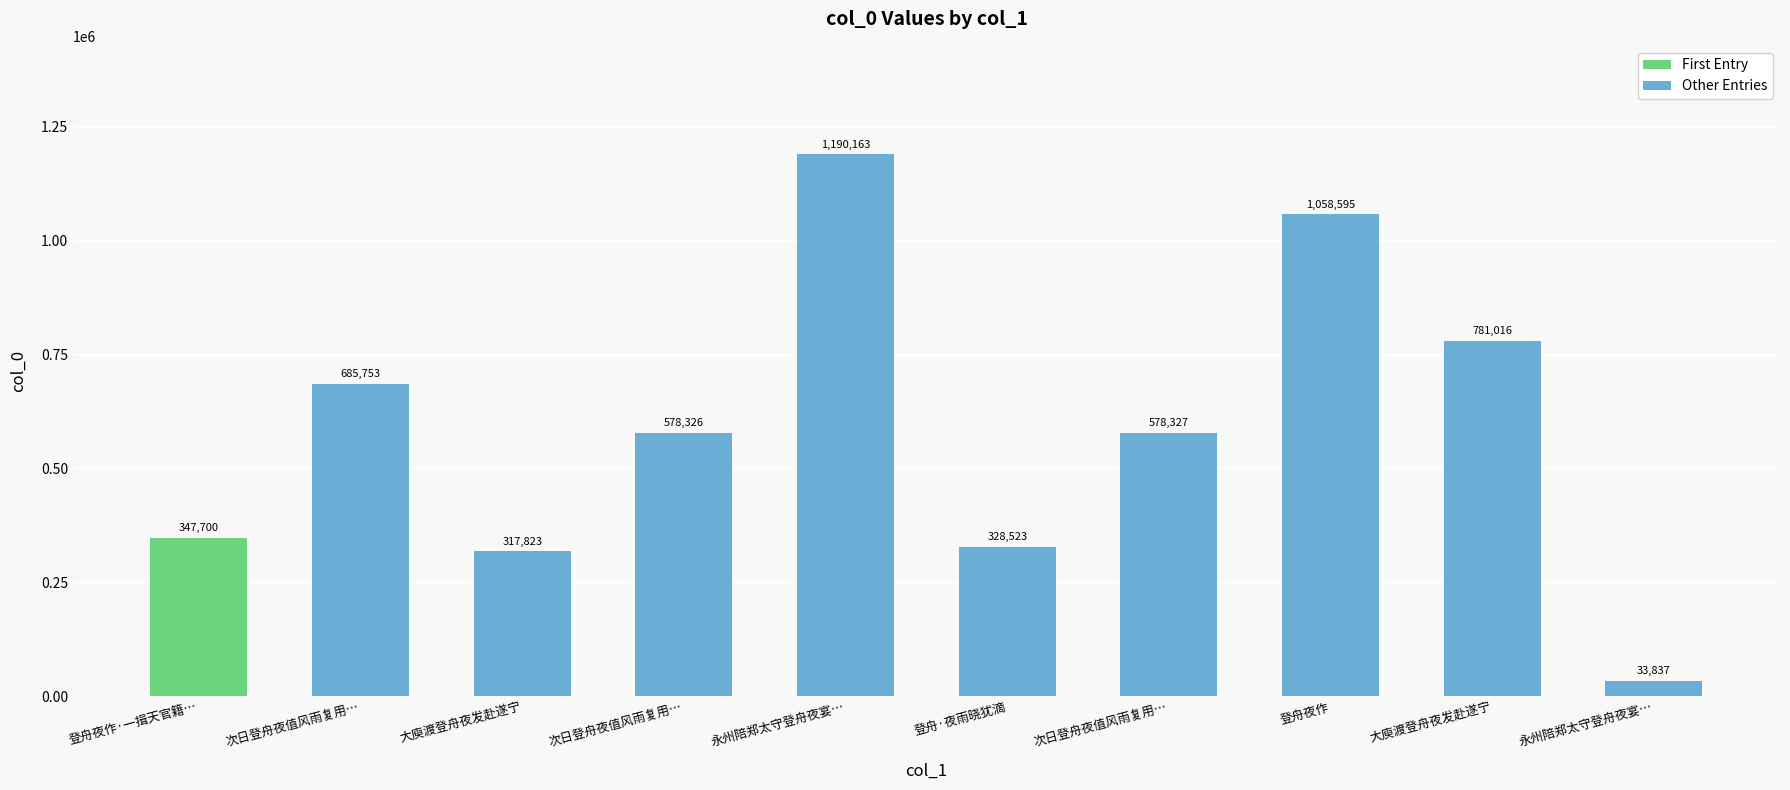

List the labels in order of value, largest first.

永州陪郑太守登舟夜宴…, 登舟夜作, 大庾渡登舟夜发赴遂宁, 次日登舟夜值风雨复用…, 次日登舟夜值风雨复用…, 次日登舟夜值风雨复用…, 登舟夜作·一揖天官籍…, 登舟·夜雨晓犹滴, 大庾渡登舟夜发赴遂宁, 永州陪郑太守登舟夜宴…